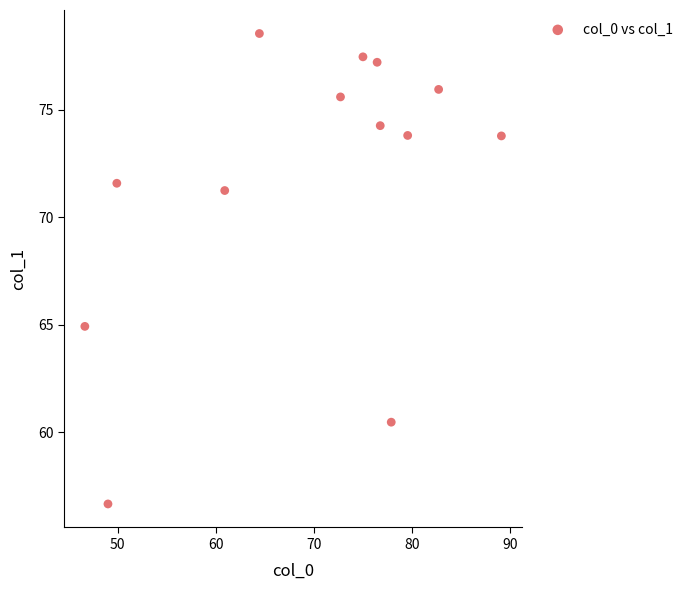

What Y value in the scatter plot is closest to 67?

64.9